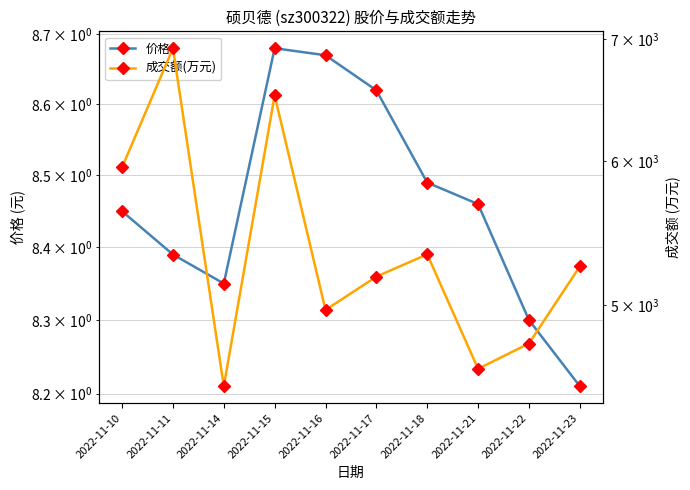

Where does the 成交额(万元) series first go above 5250?

2022-11-10